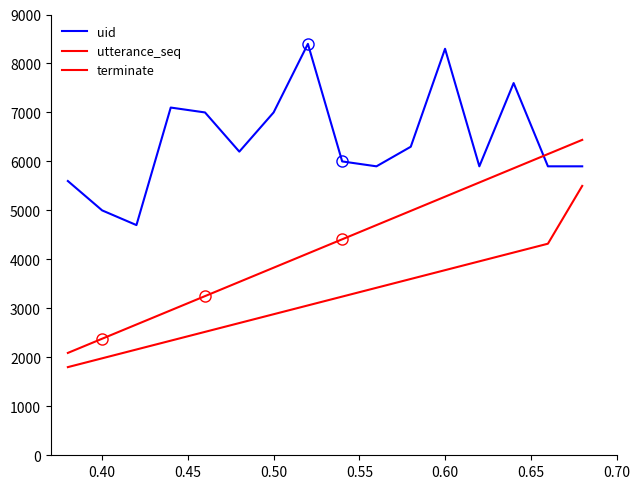

Does the chart have visible grid lines?

No